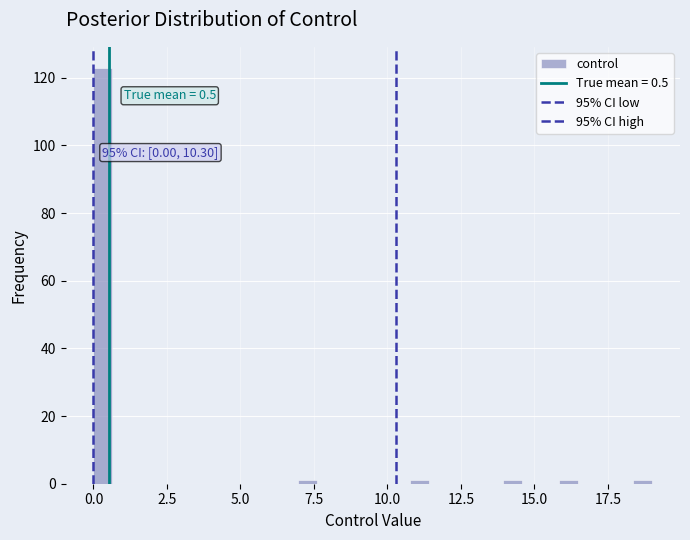

Around what value on the x-axis is the tallest bar? Give the approximate position of its centre, as read against the axis.

0.5